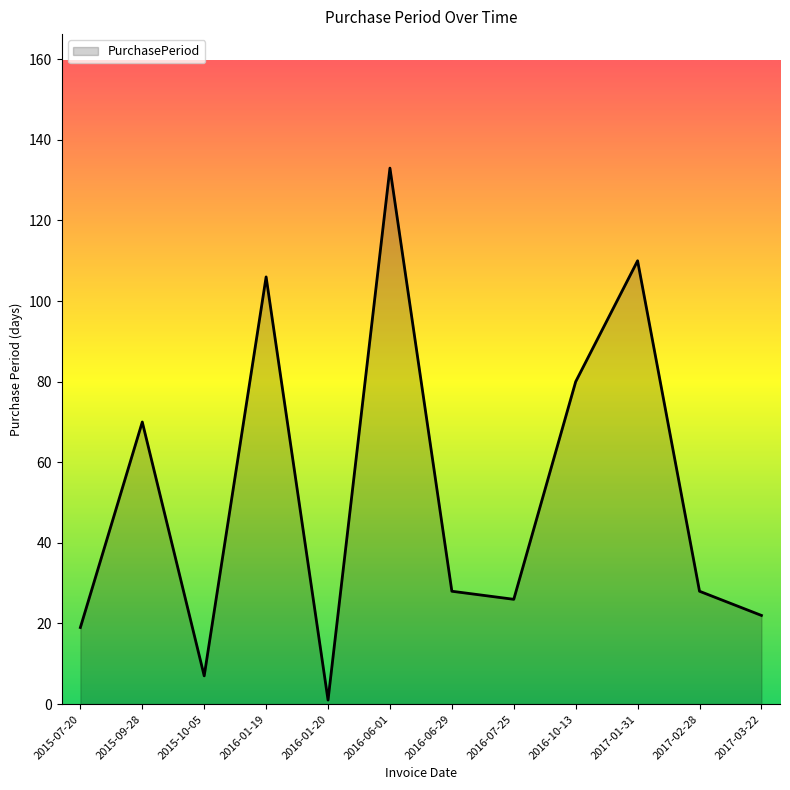

What is the approximate value at 2015-09-28?

70